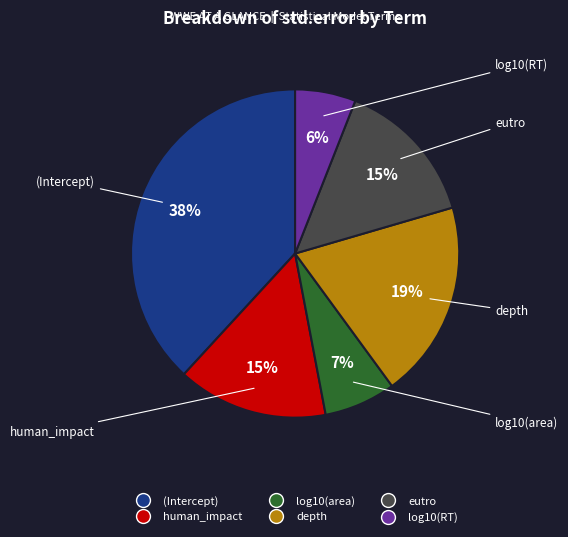

True or false: human_impact accounts for 28% of the total.

False